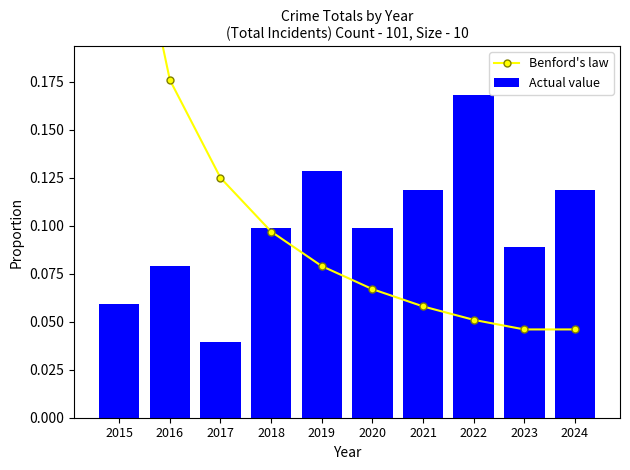

Which series has the largest range (max minus min)?

Benford's law